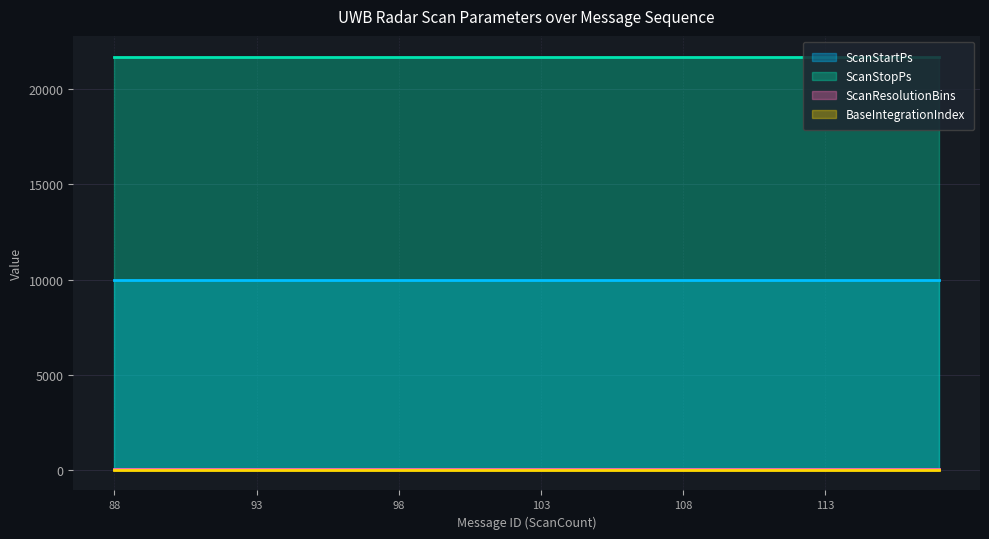

What value does the BaseIntegrationIndex series have at 105?

6